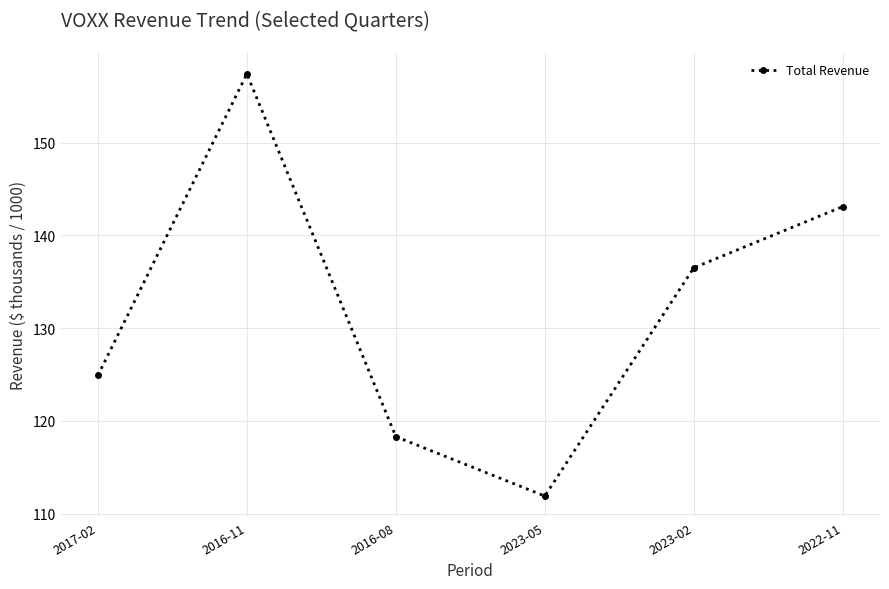

Reading left to right, transcribe all the data shown in this chart.

2017-02=124.9	2016-11=157.4	2016-08=118.3	2023-05=111.9	2023-02=136.5	2022-11=143.1